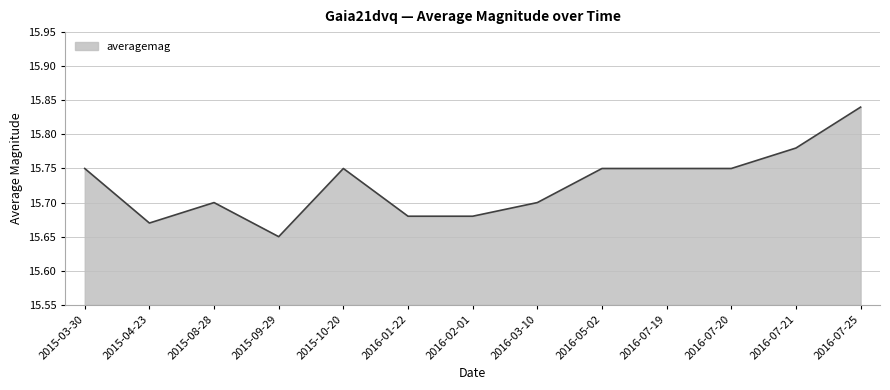

Where is the data nearest to the value 15?

2015-09-29